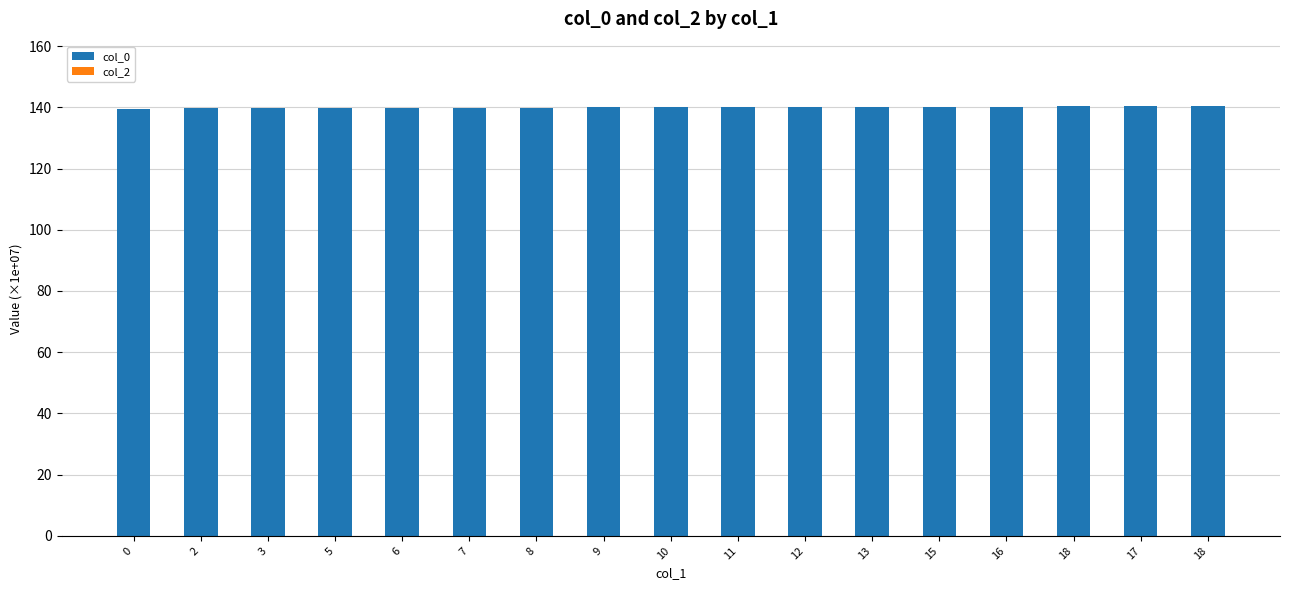

How many categories are shown in the chart?

17